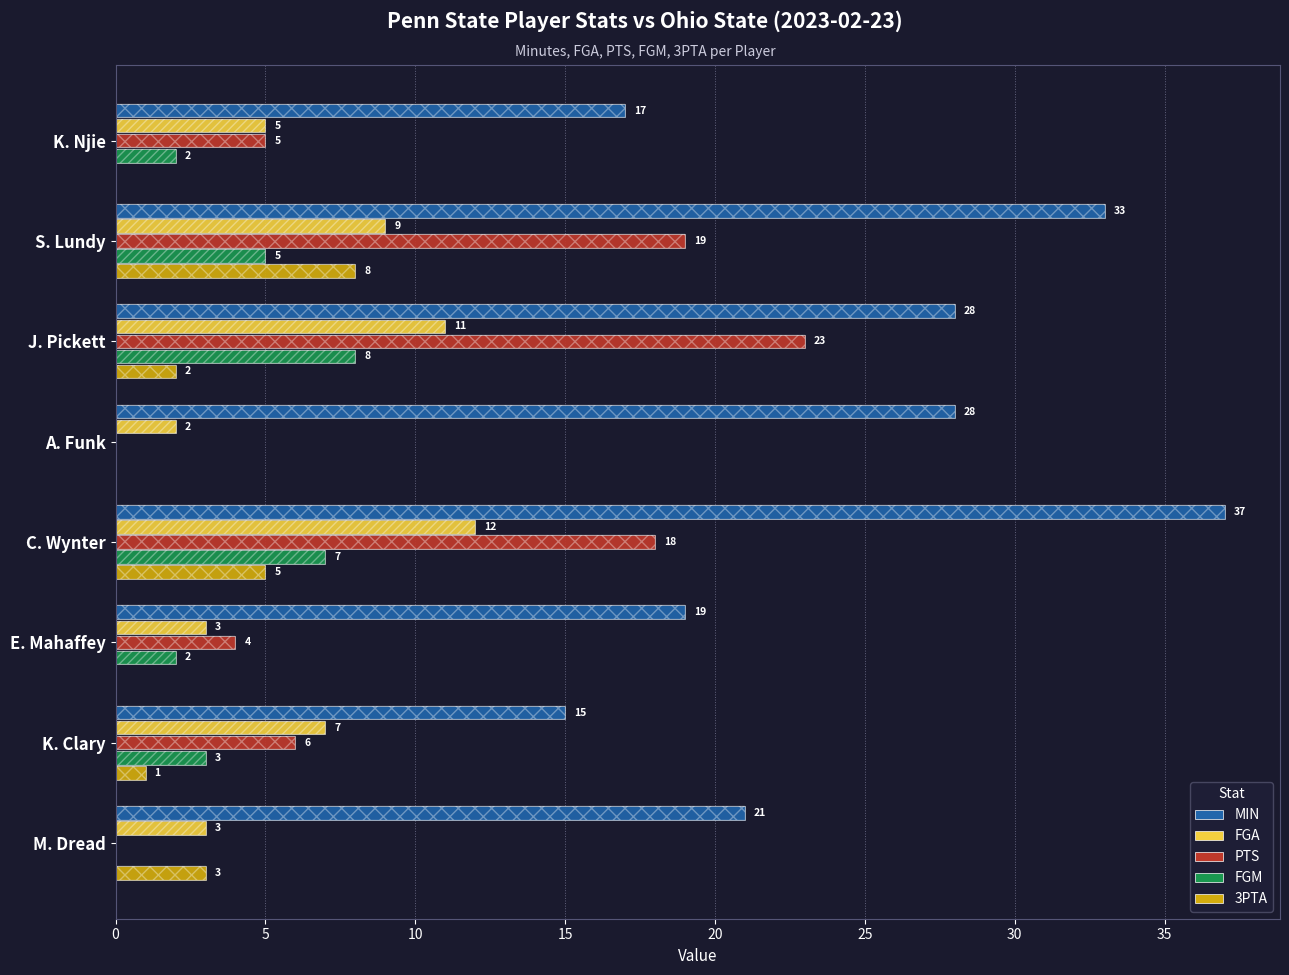

Which series has the largest total across all categories?

MIN